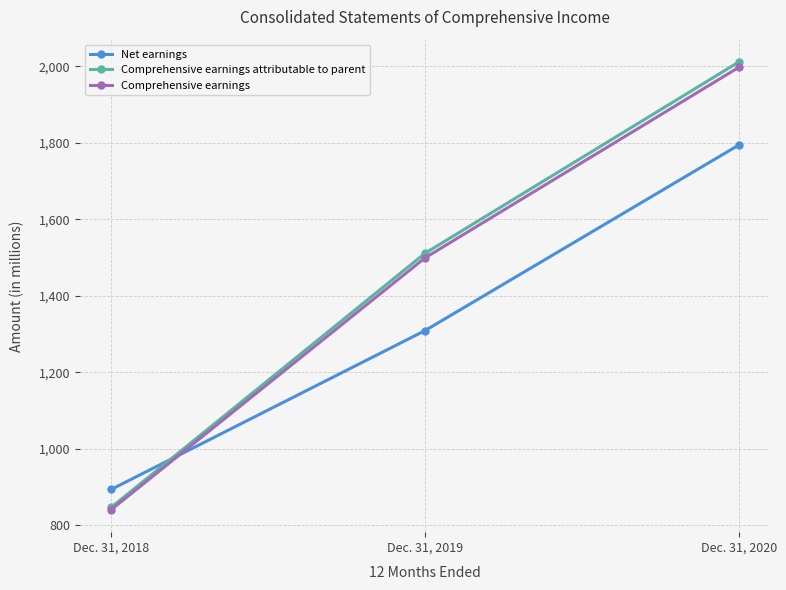

At how many categories does at least one series exceed 1202?

2